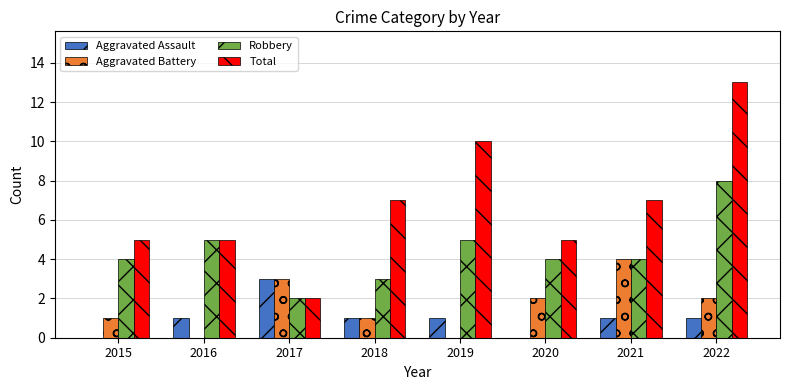

Reading right to left, list all the values displayed in this chart.

Aggravated Assault: 1	1	0	1	1	3	1	0
Aggravated Battery: 2	4	2	0	1	3	0	1
Robbery: 8	4	4	5	3	2	5	4
Total: 13	7	5	10	7	2	5	5